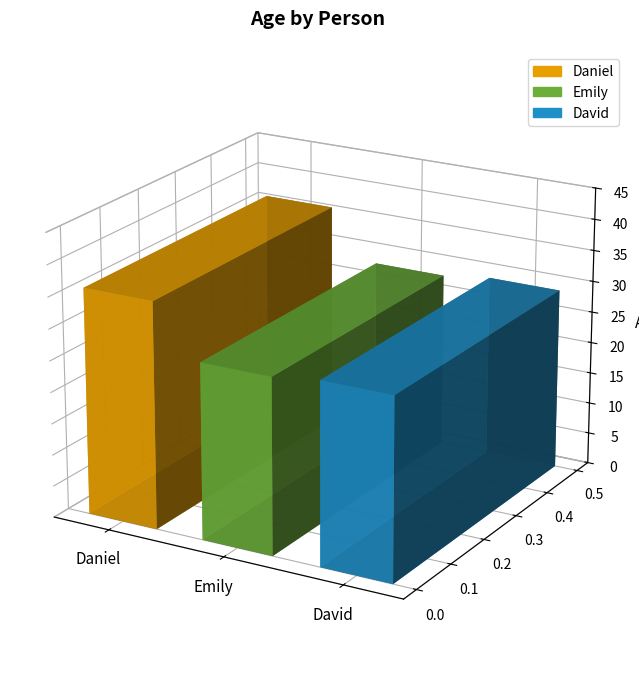

What is the value of the 2nd bar from the left?

28